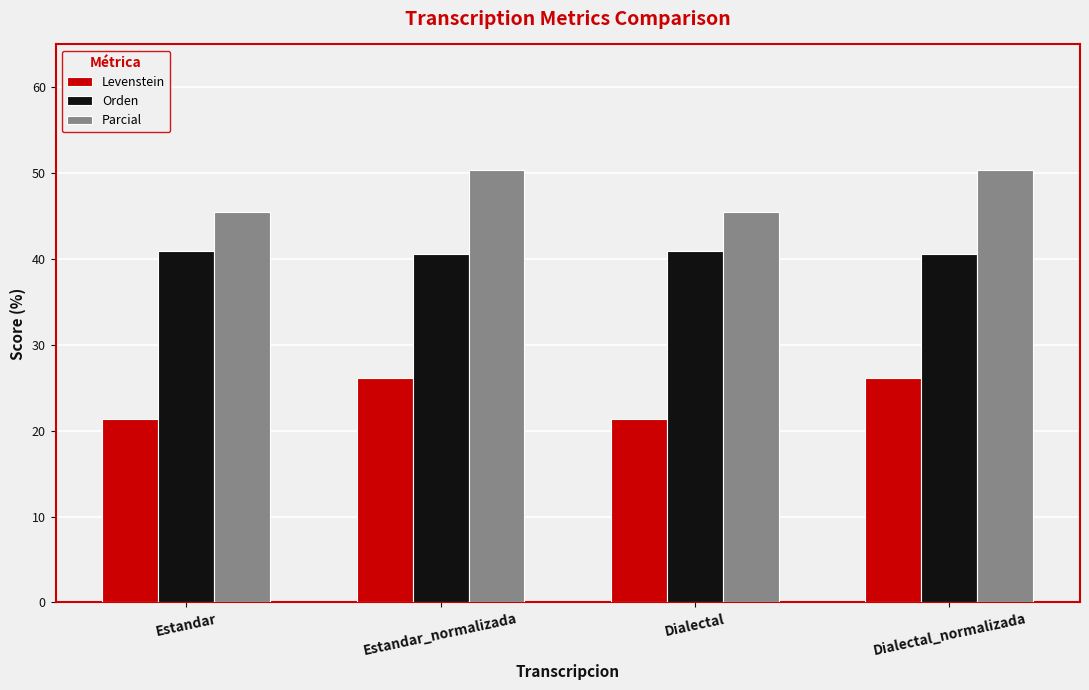

True or false: Levenstein has a value of 35.8 at Dialectal.

False